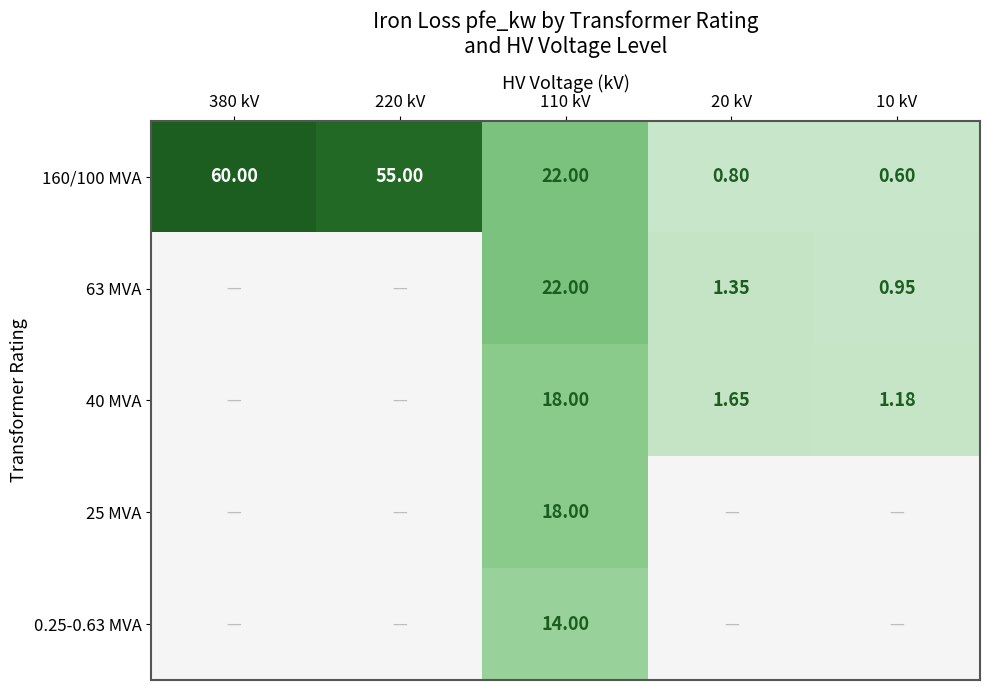

Is the value of 40 MVA at 110 kV greater than the value of 160/100 MVA at 380 kV?

No